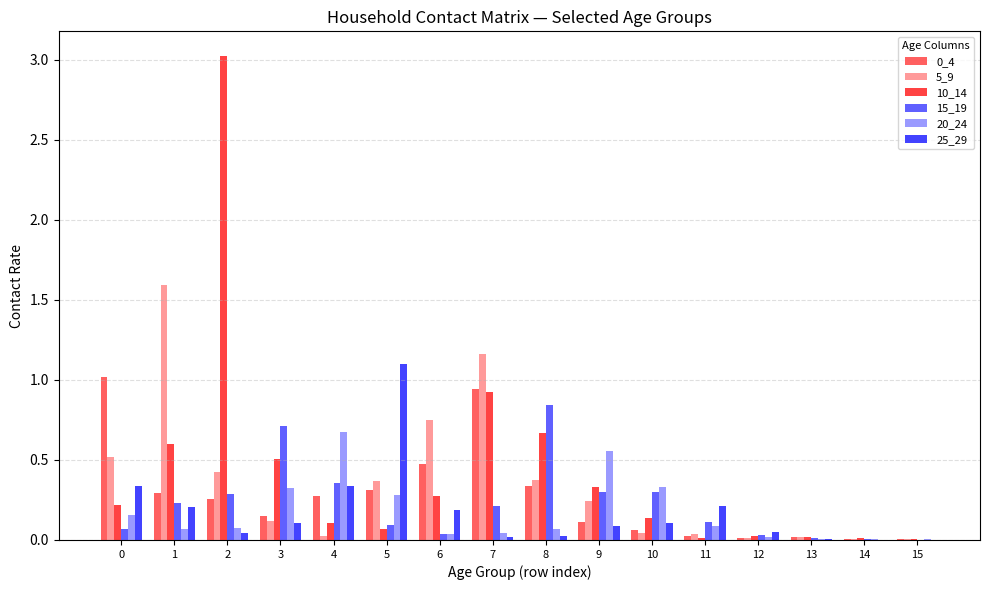

True or false: 20_24 has a value of 0.6 at 9.

True